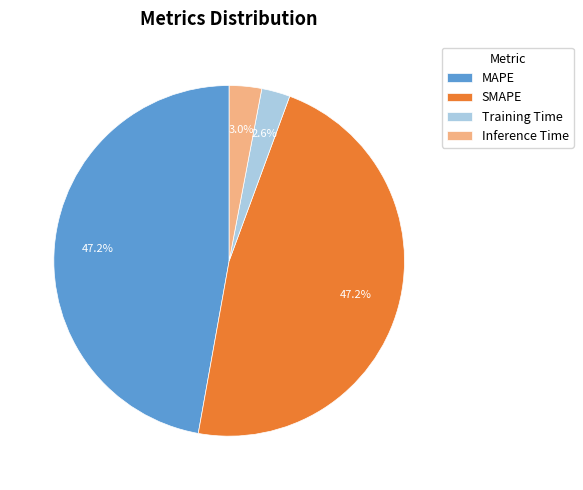

To the nearest percent, what portion does MAPE represent?

47%